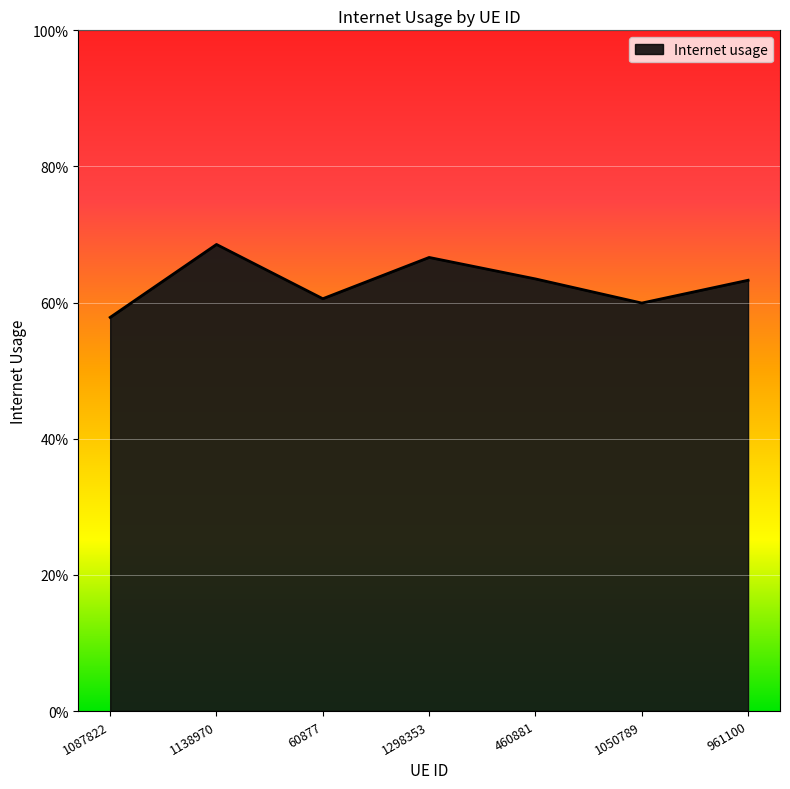

Does the chart have visible grid lines?

Yes